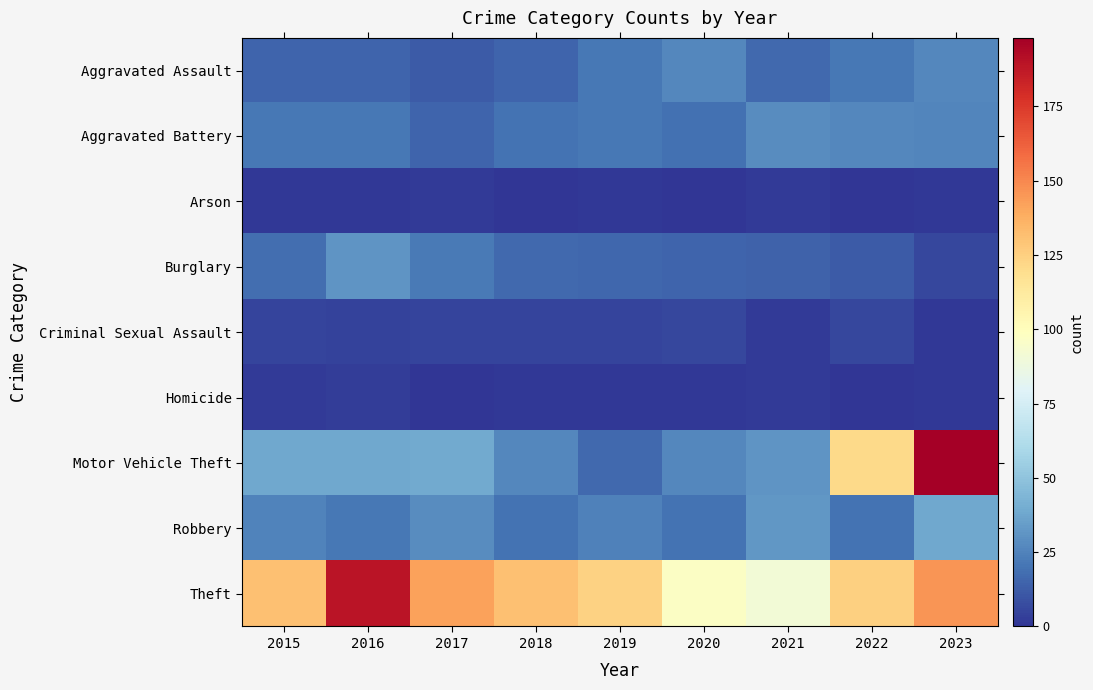

Between 2018 and 2020, which series saw the biggest shift?

Theft